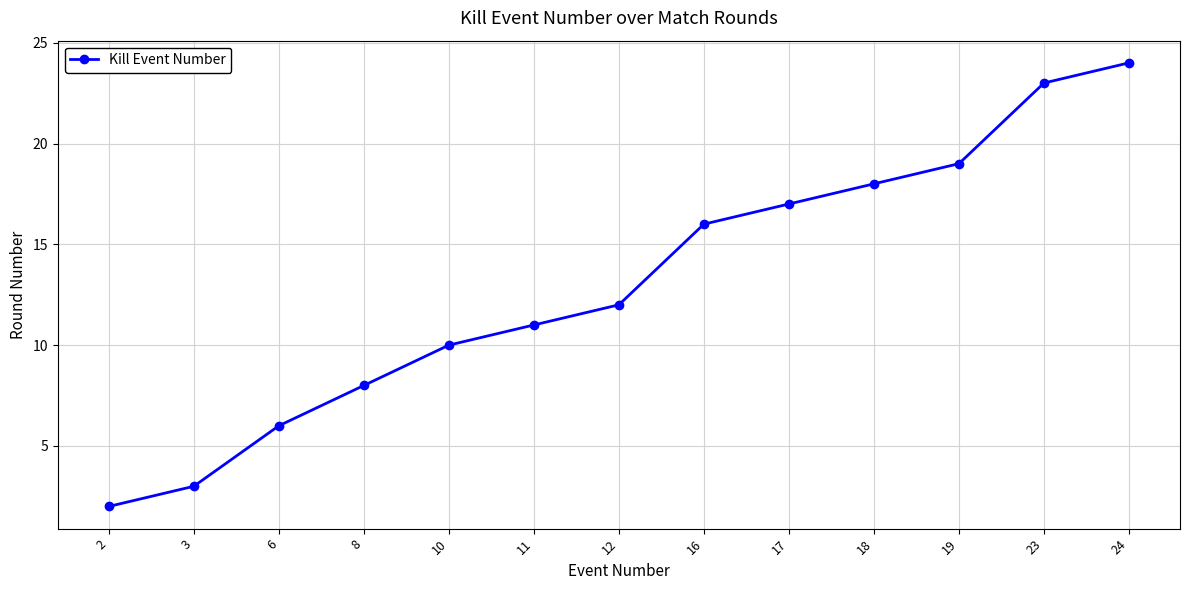

At which category does the chart reach its minimum across all series?

2